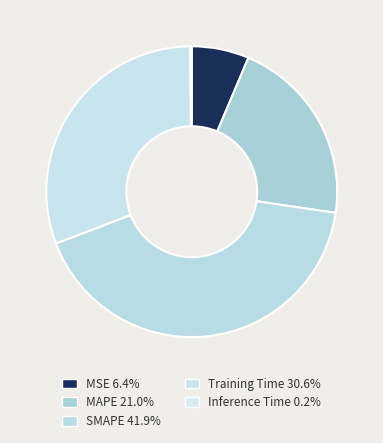

What percentage do Inference Time and SMAPE together represent?

42.1%